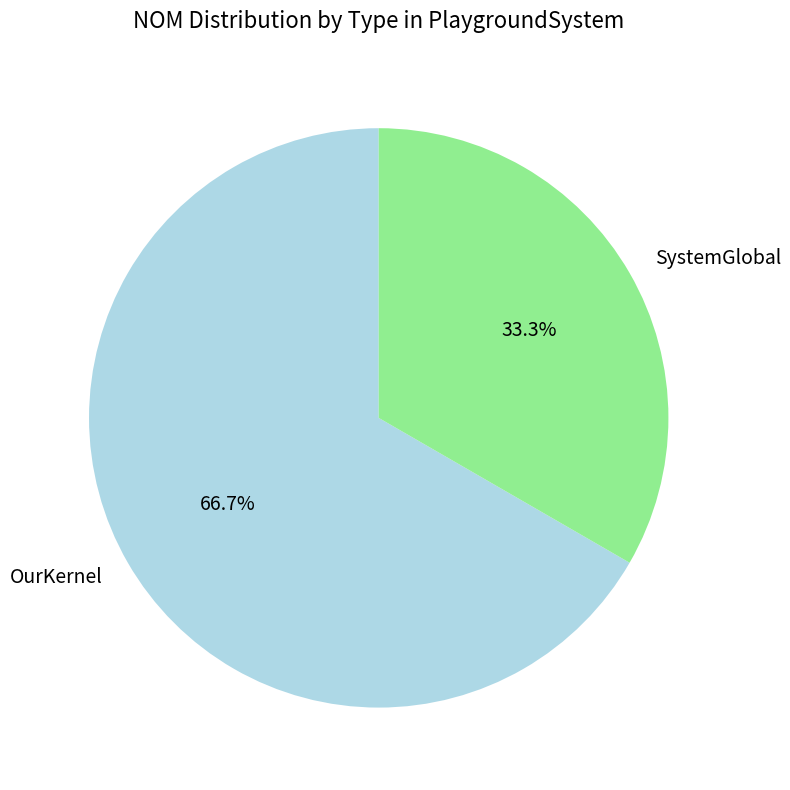

Count the number of slices in the pie.

2